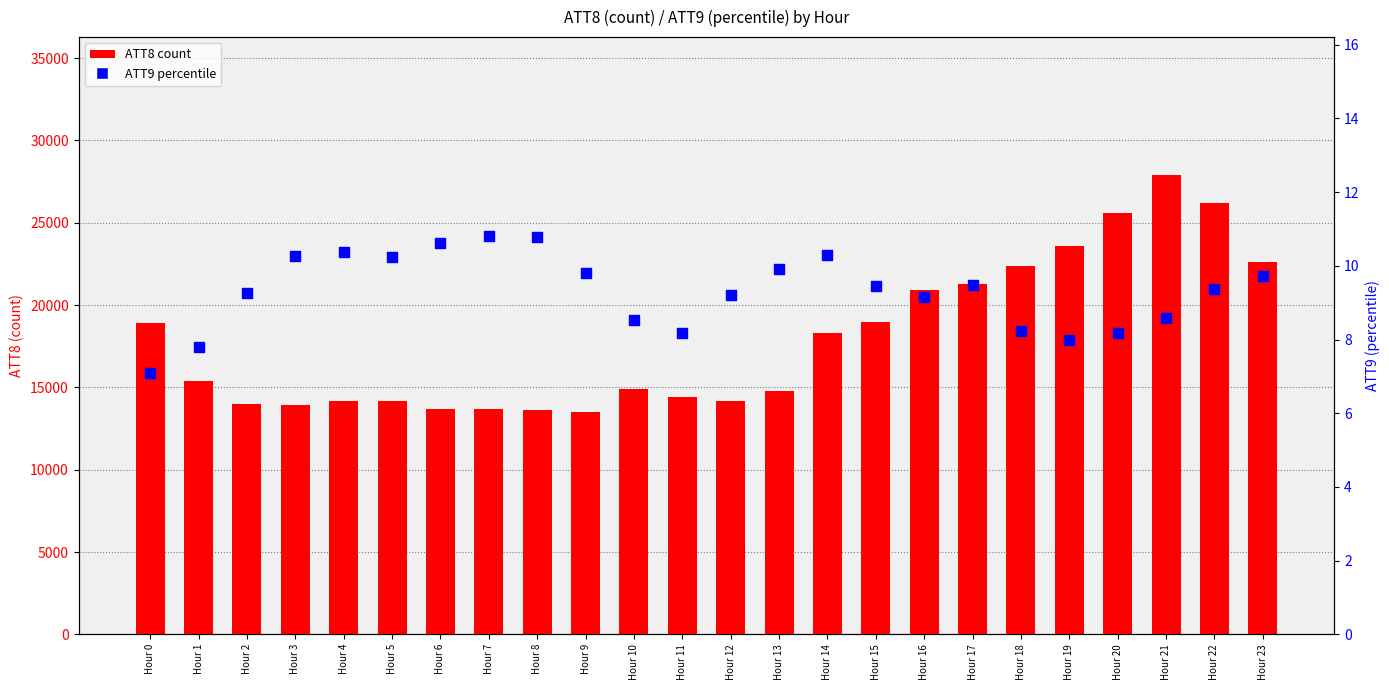

At how many categories does at least one series exceed 14429?

14